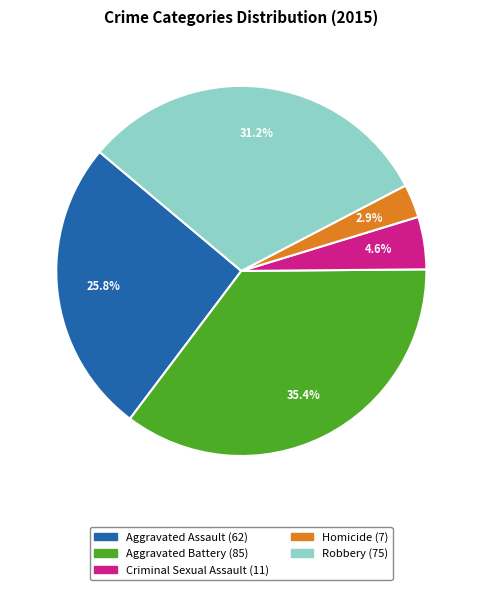

What is the ratio of the value at Homicide to the value at Aggravated Battery?

0.1